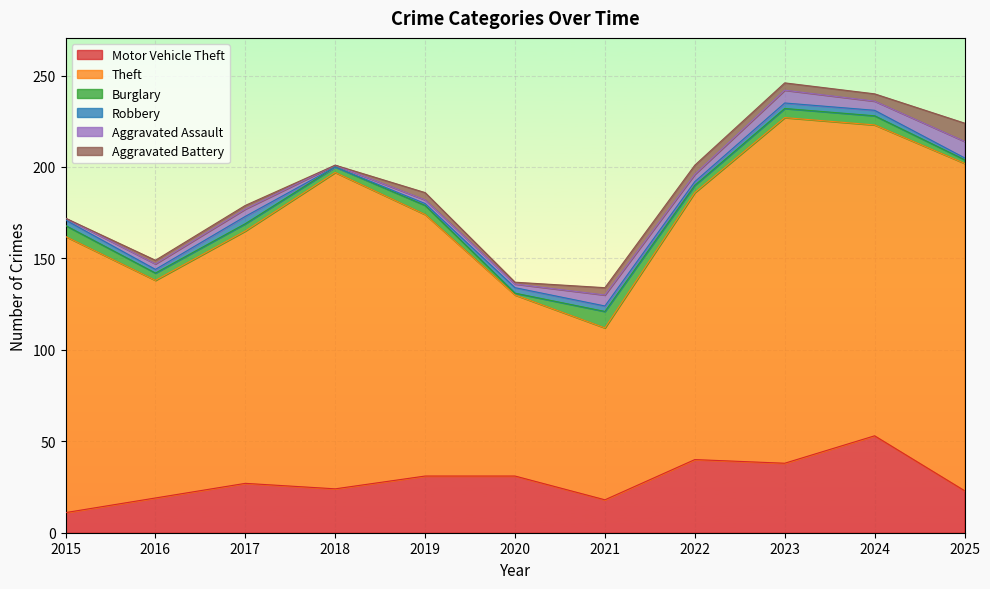

What is the difference between the Robbery values at 2021 and 2025?

2